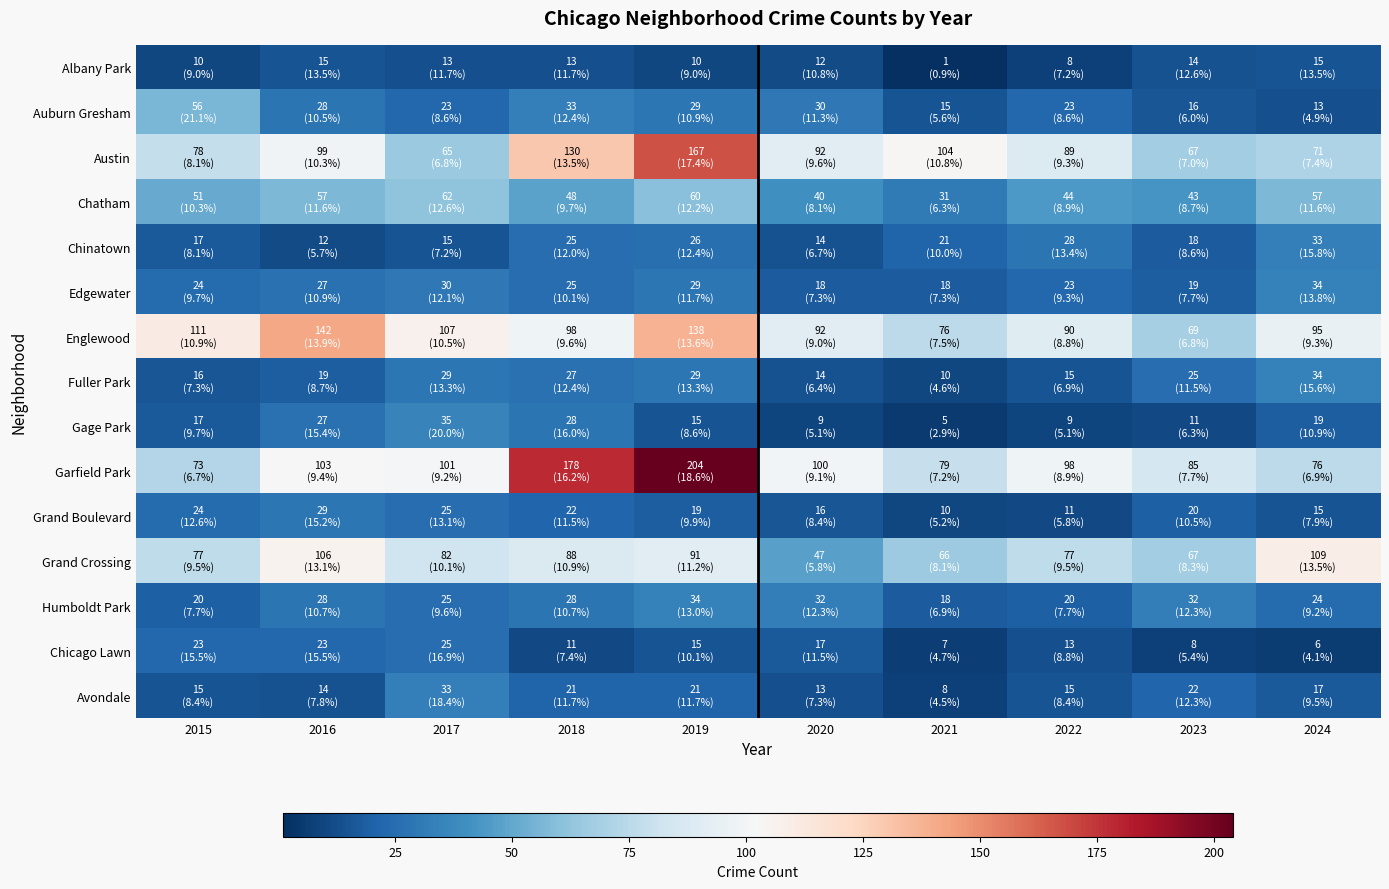

Which series changed the most between 2016 and 2022?

Englewood